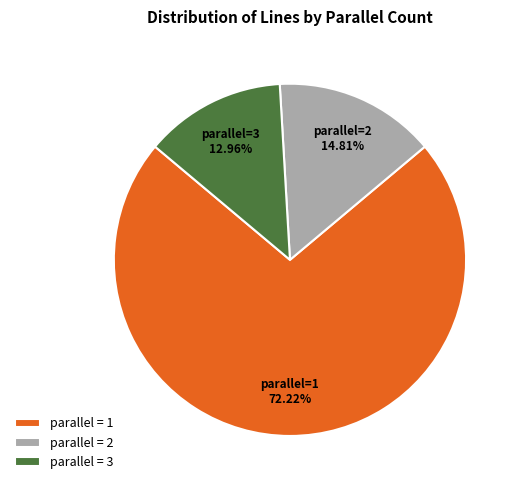

Which category has the biggest portion of the pie?

parallel = 1